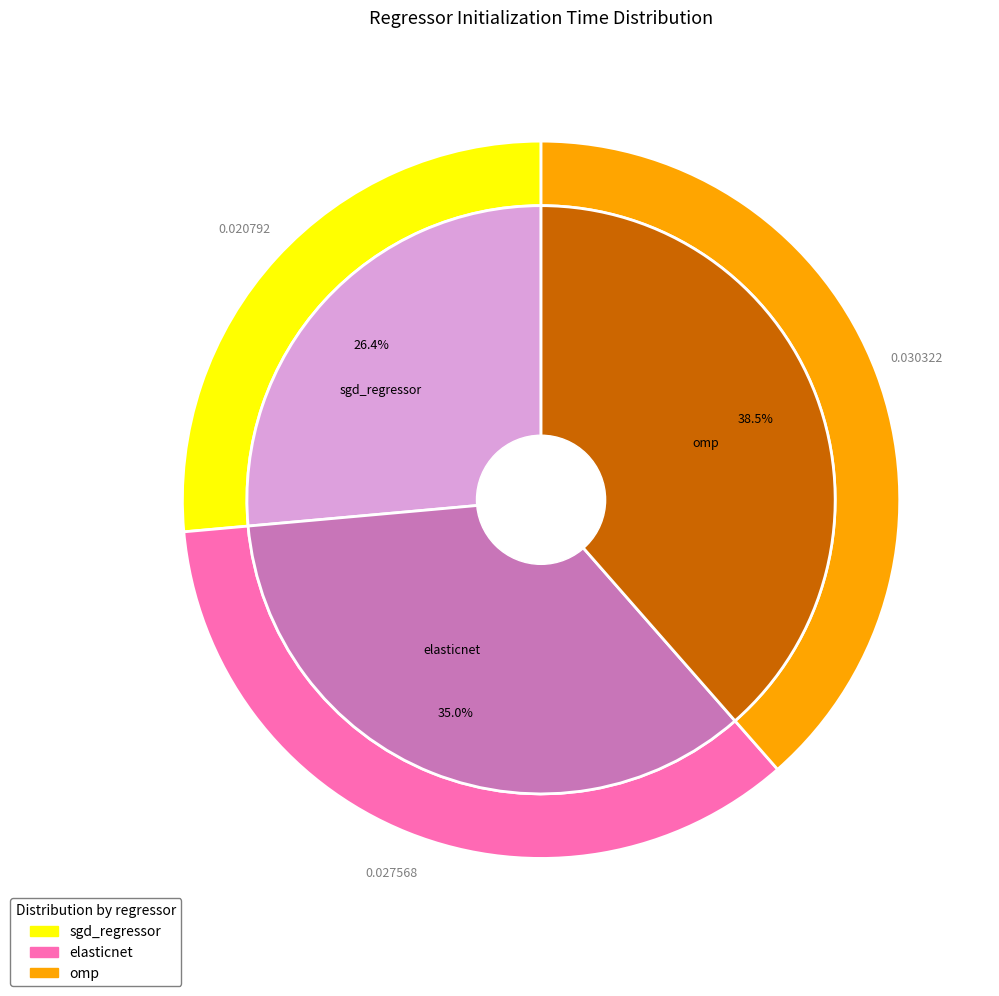

Combined, do sgd_regressor and omp account for over 50%?

Yes